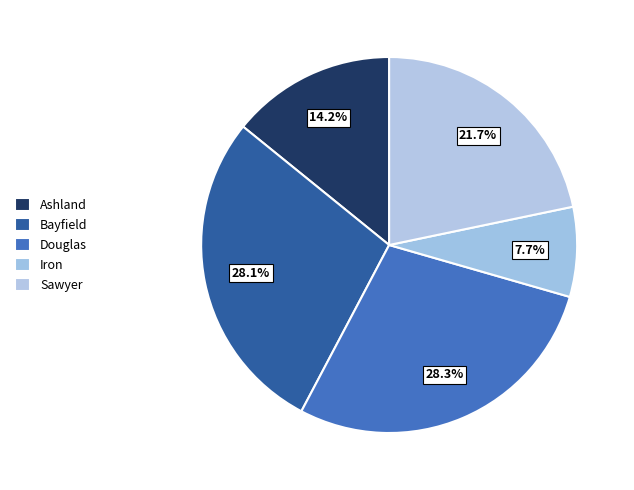

To the nearest percent, what is the difference between the largest and smallest slice percentages?

21%